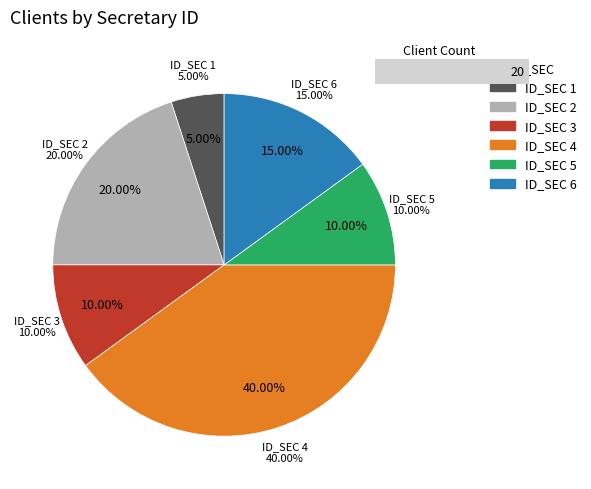

To the nearest percent, what percentage of the pie is 5?

10%